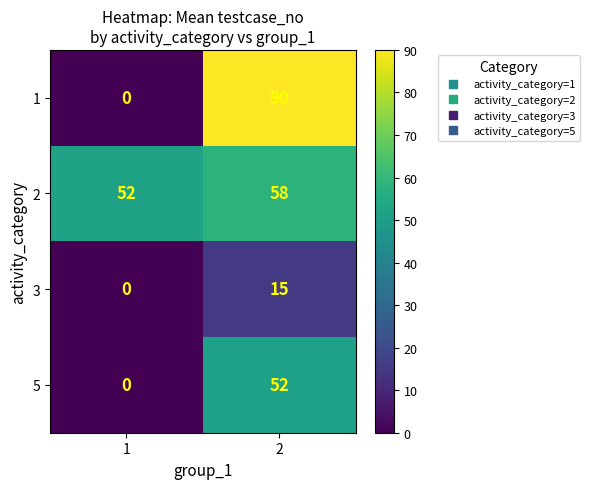

Which series has the largest range (max minus min)?

1